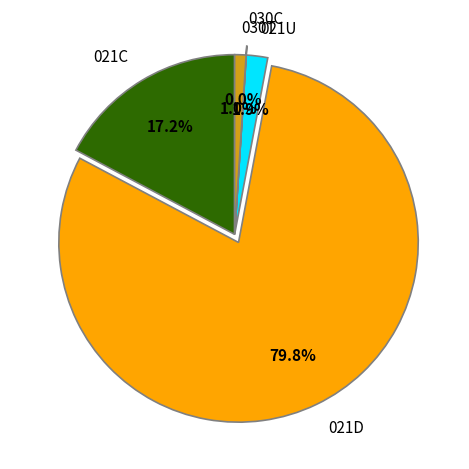

Which slice is the largest?

021D